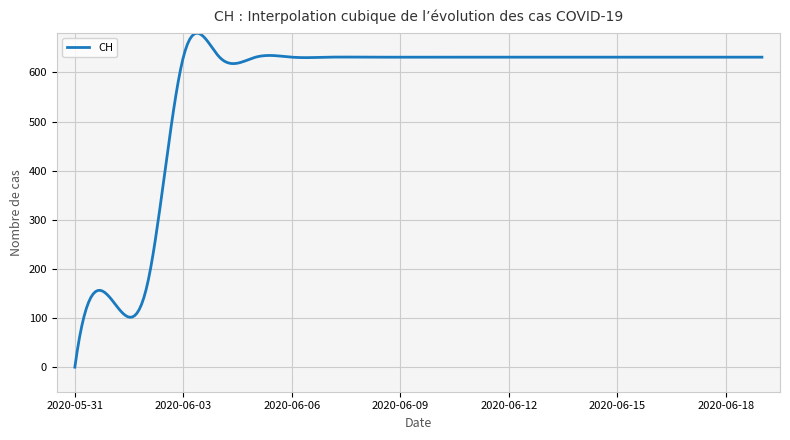

Count the number of data series in this chart.

1